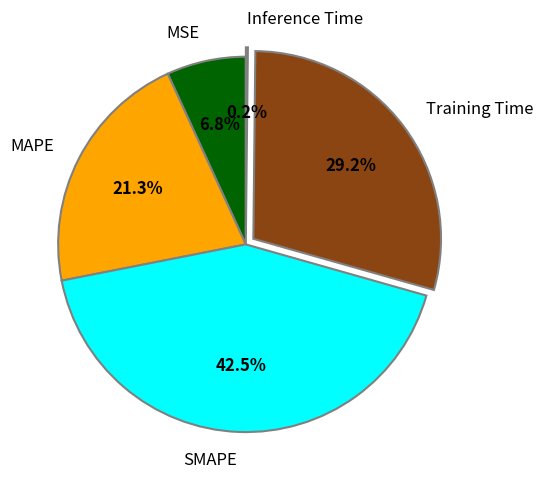

Does any single category account for the majority?

No